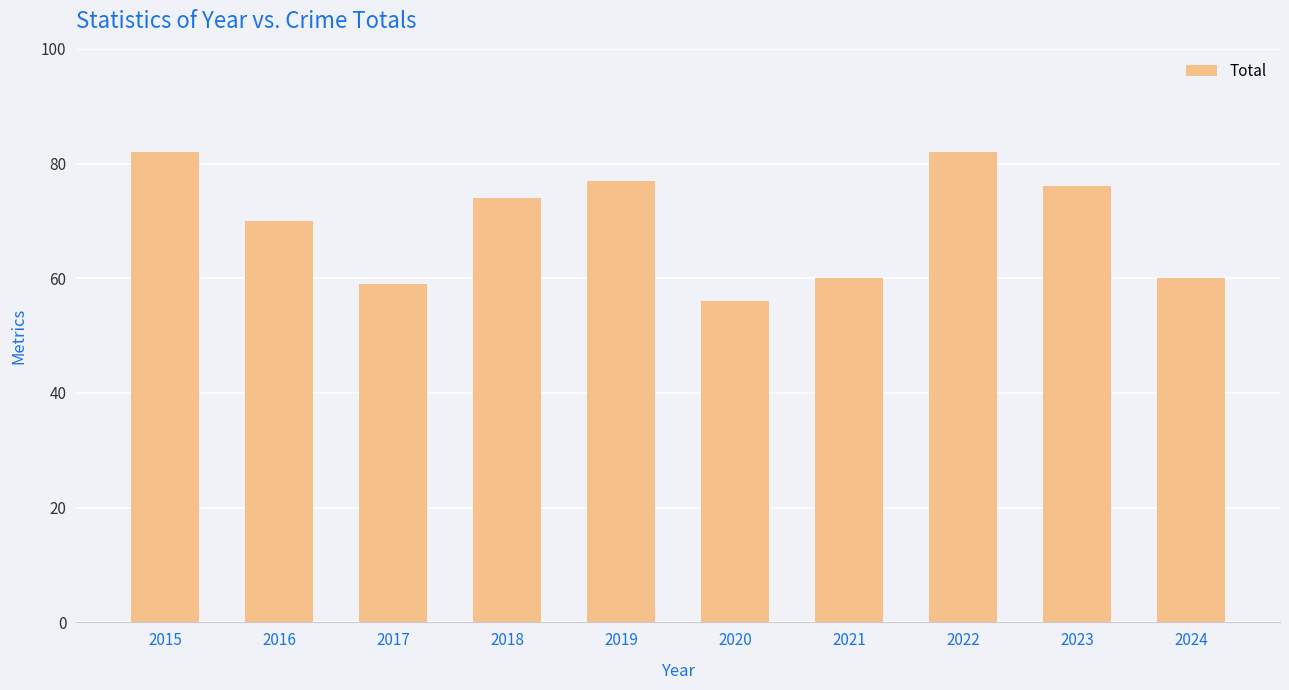

What is the minimum value shown in the chart?

56